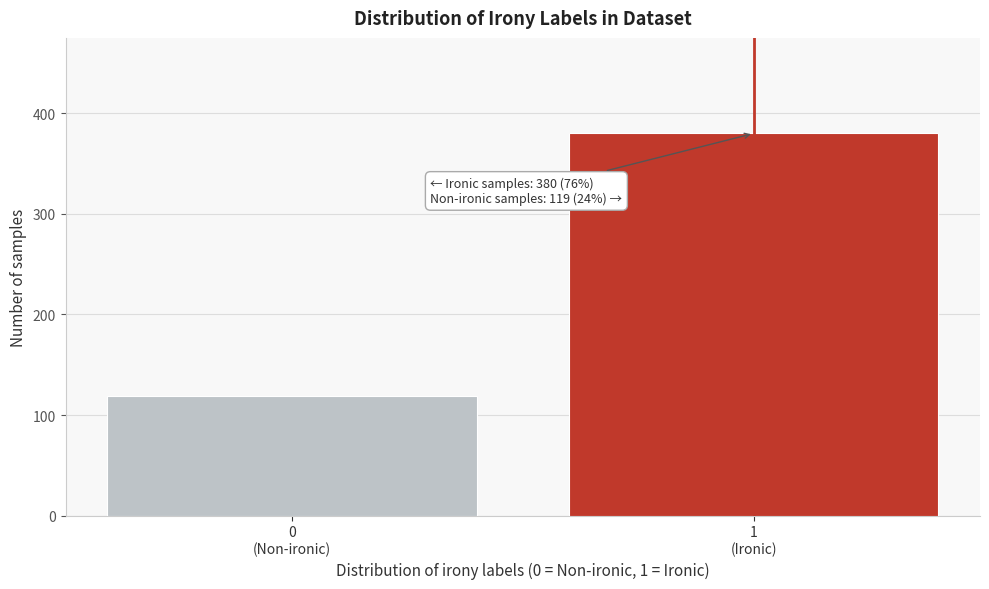

Reading right to left, list all the values displayed in this chart.

380	119